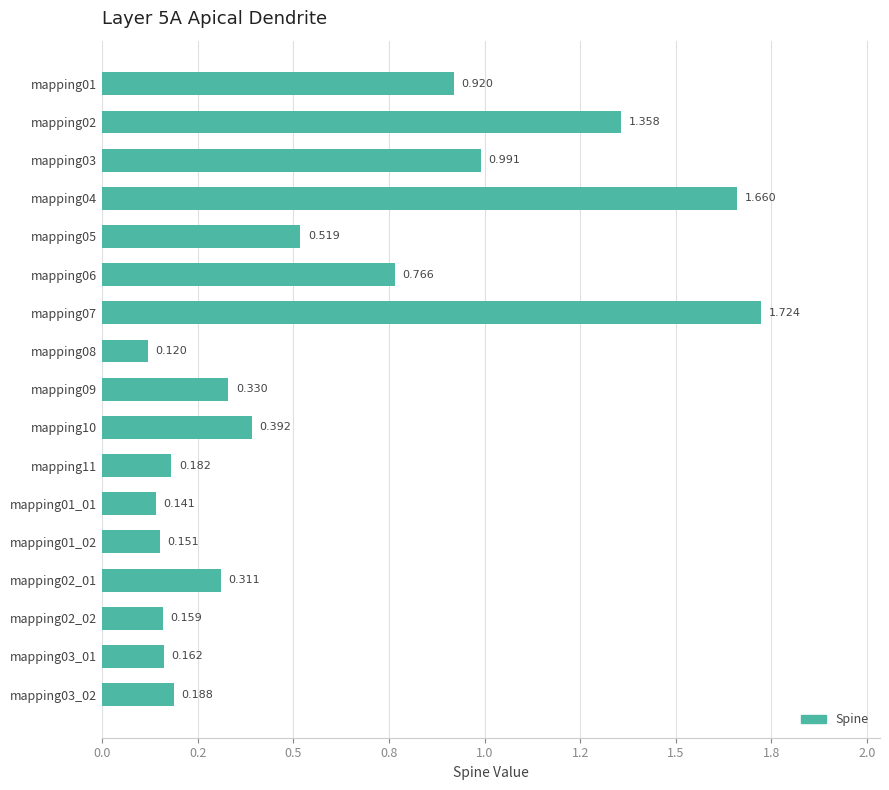

Which label corresponds to the smallest value in the chart?

mapping08